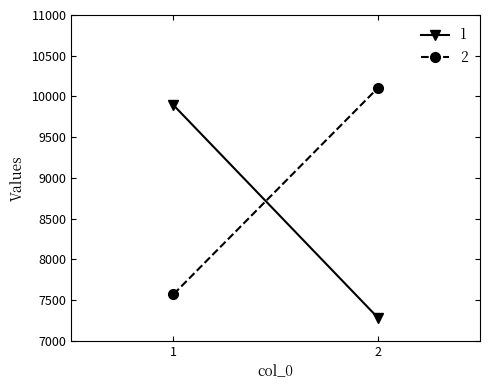

At which category is the sum across all series the highest?

1